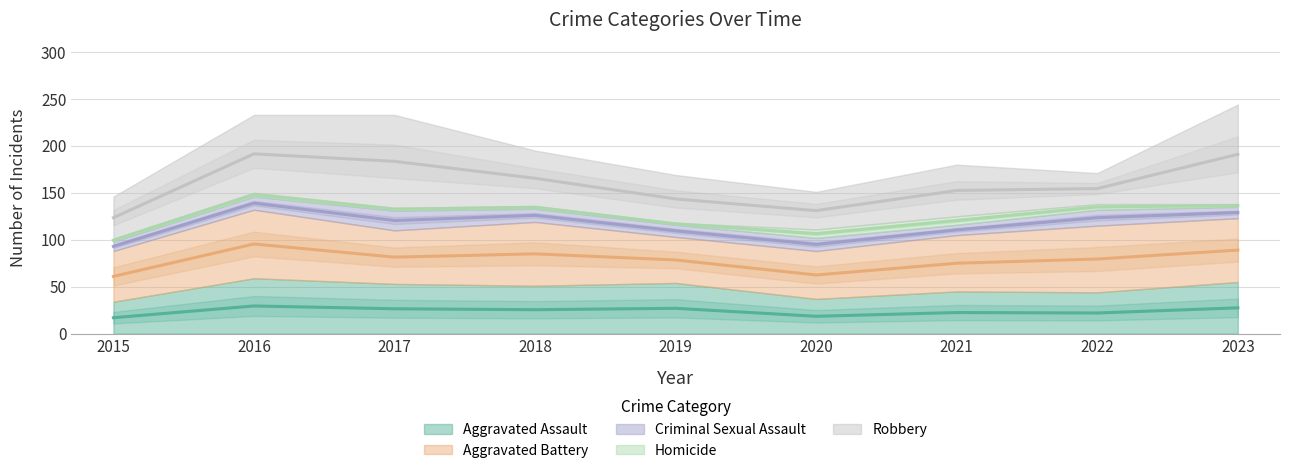

How many lines are shown in the chart?

5